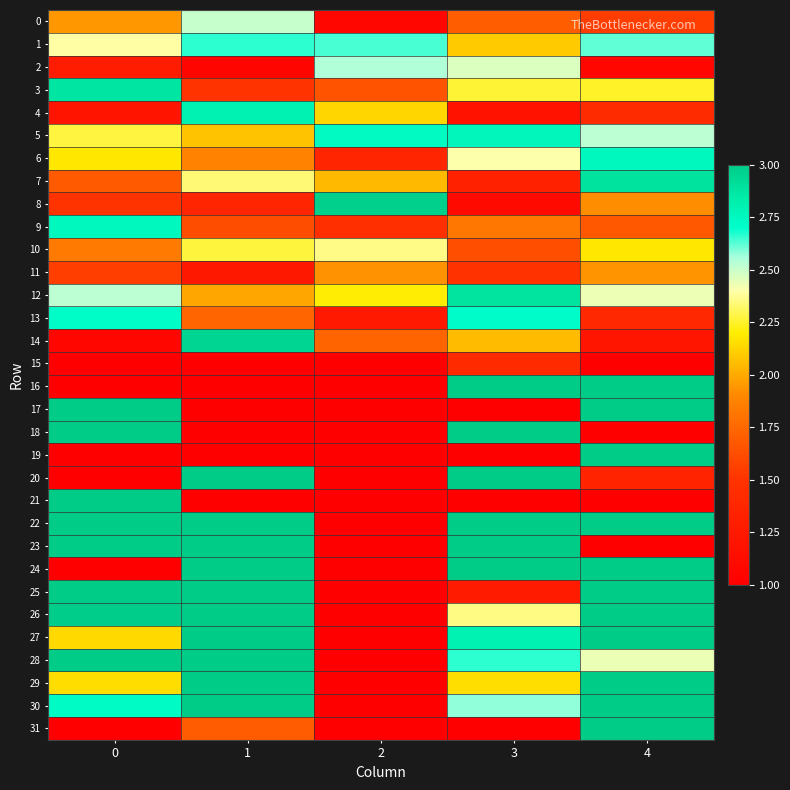

What is the greatest value displayed?

3.0